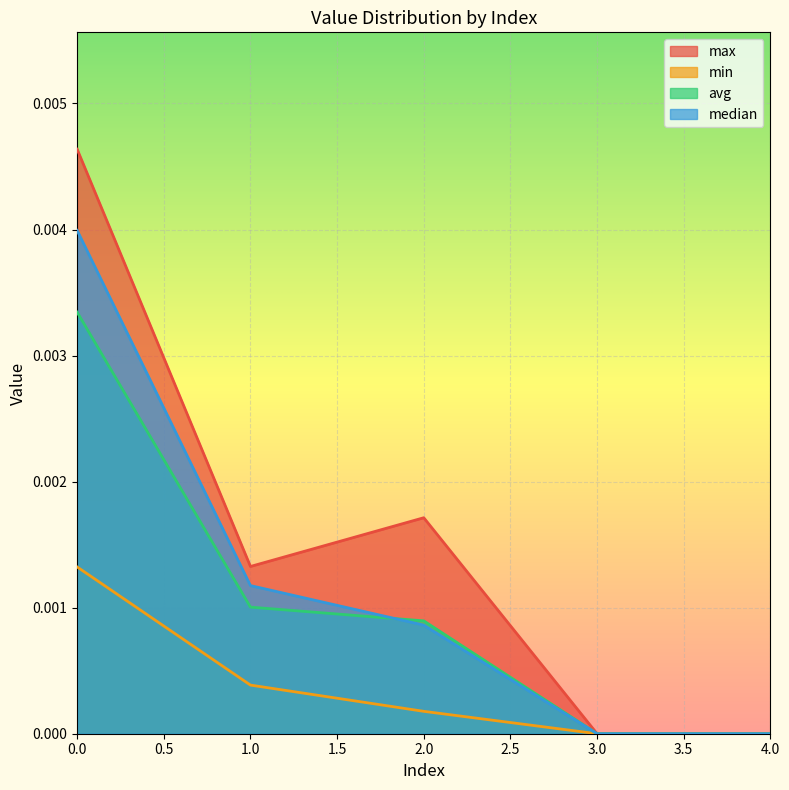

How many intersections are there between median and avg?

1